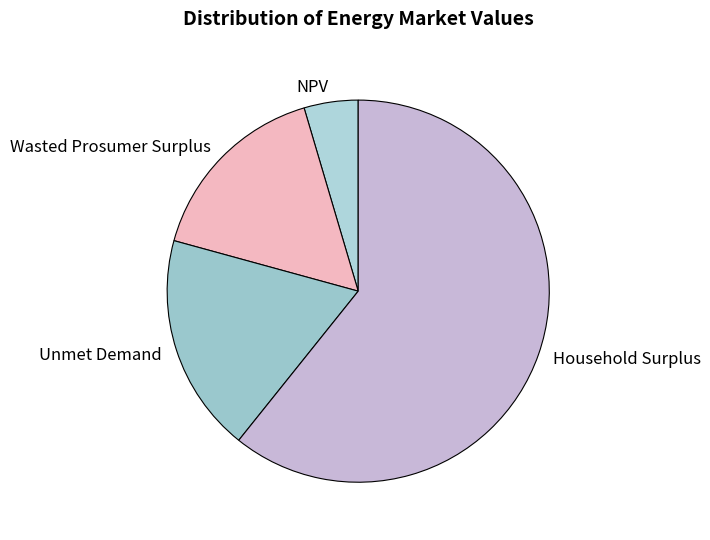

How many segments does this pie chart have?

4